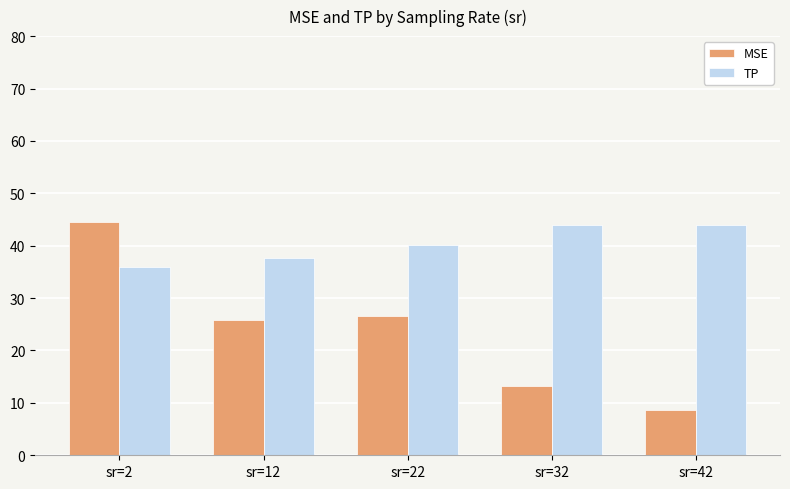

What is the total value across all series at sr=2?

80.4